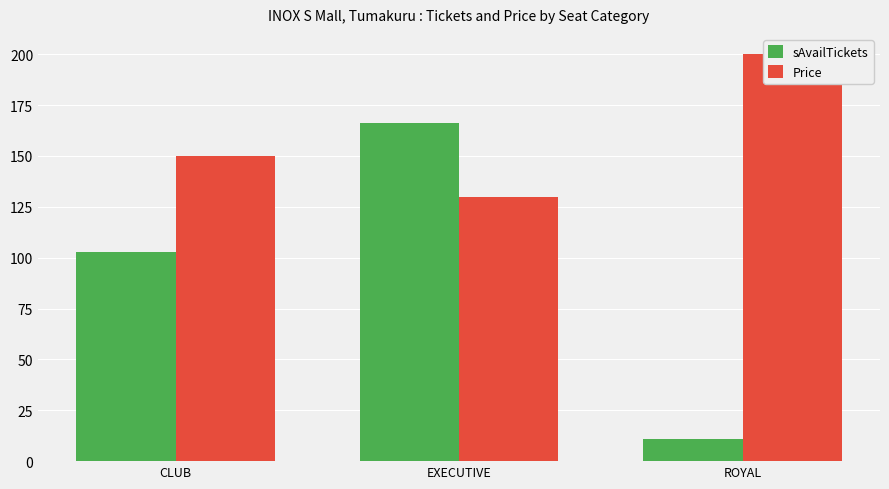

Reading left to right, transcribe all the data shown in this chart.

sAvailTickets: CLUB=103	EXECUTIVE=166	ROYAL=11
Price: CLUB=150	EXECUTIVE=130	ROYAL=200